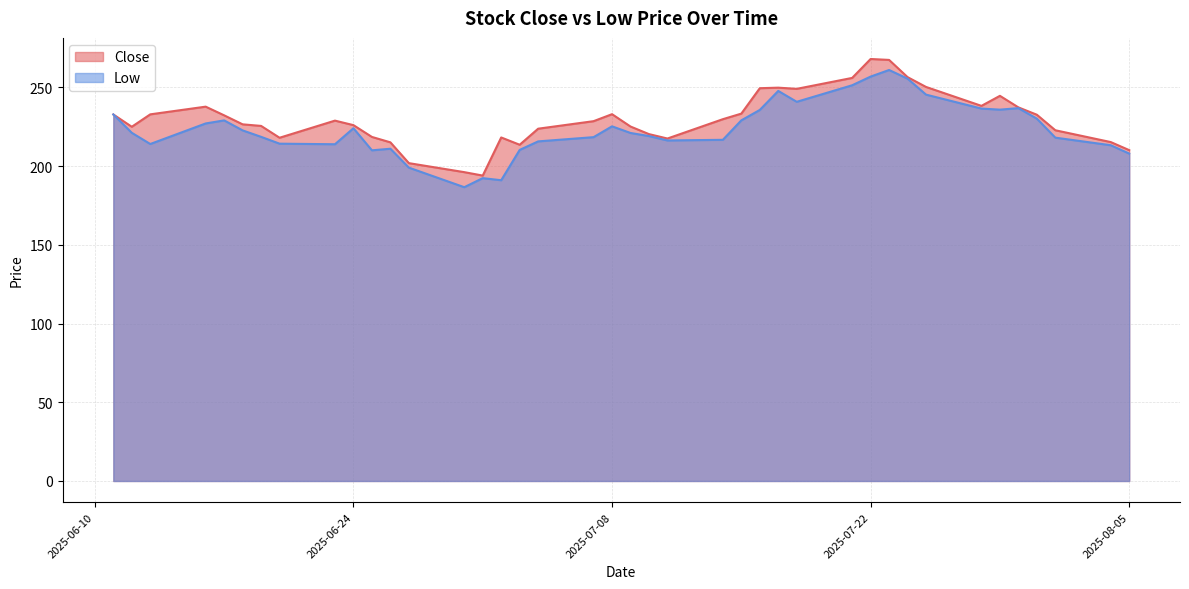

What is the difference between the Low values at 2025-06-13 and 2025-06-27?

15.0